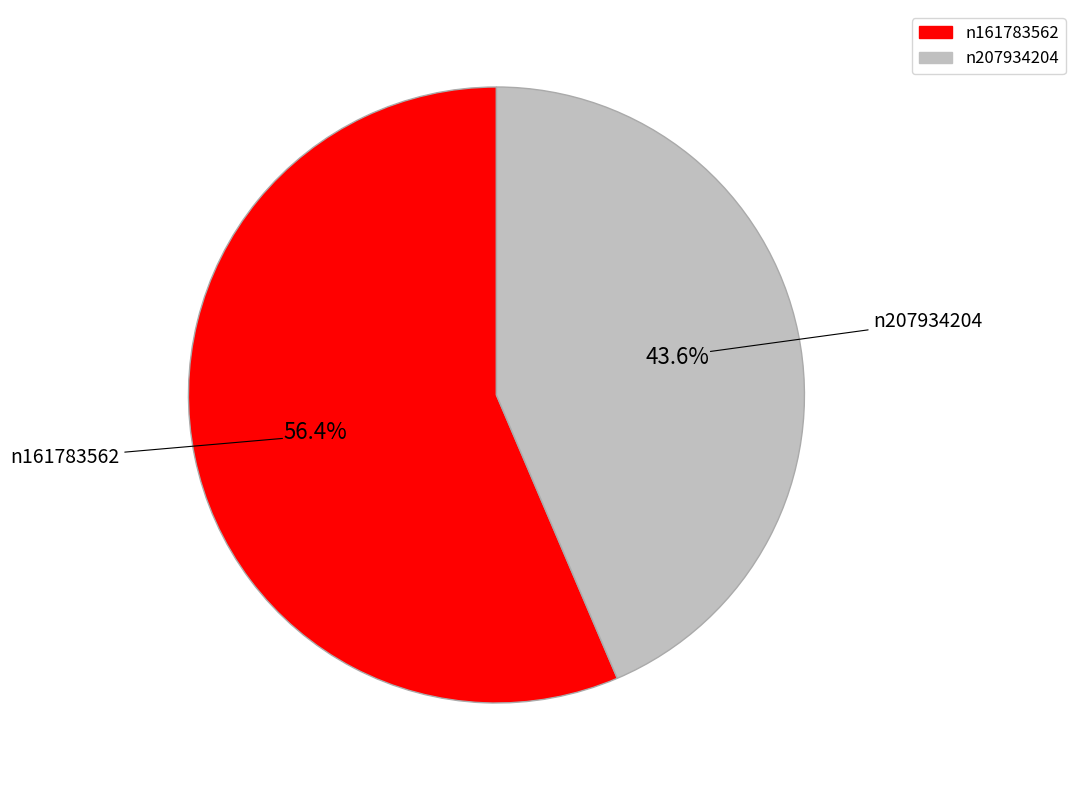

Which has a higher value, n207934204 or n161783562?

n161783562